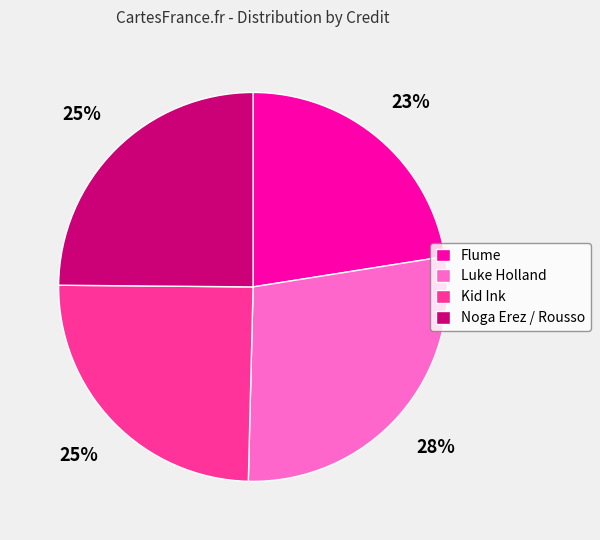

The Noga Erez / Rousso slice represents 25% of the pie. True or false?

True